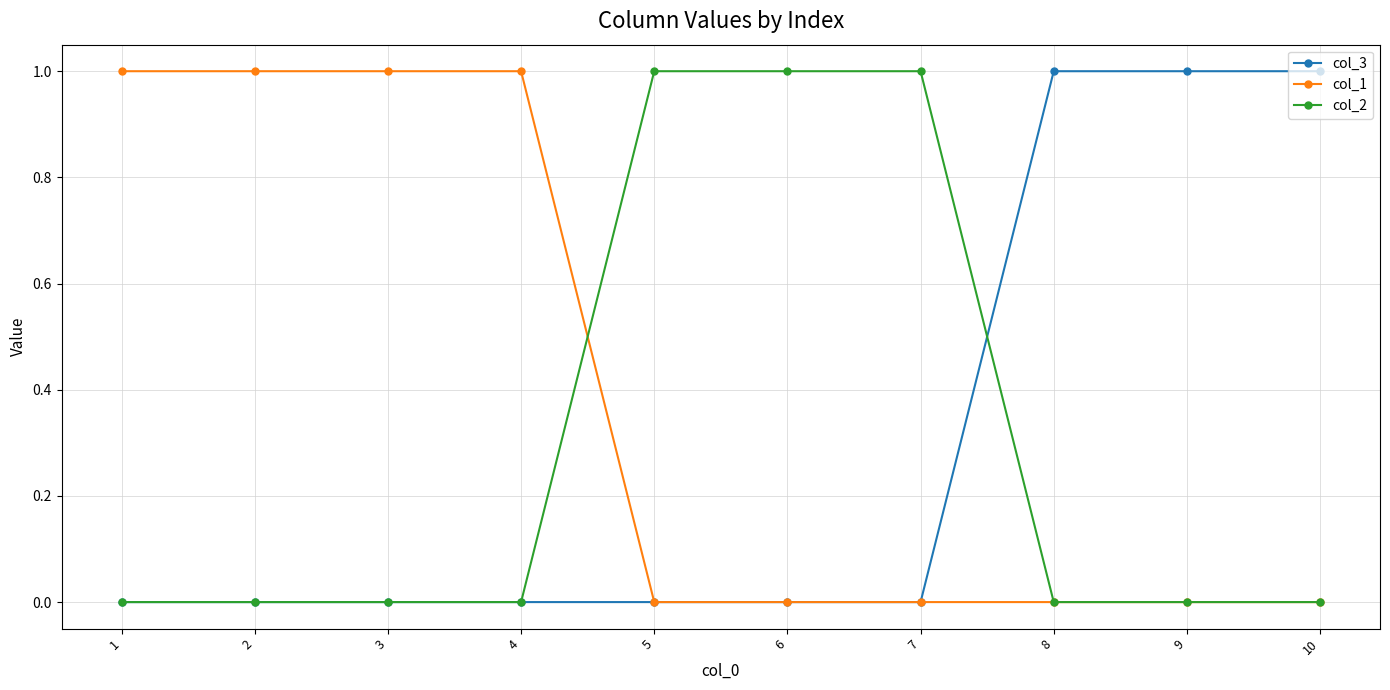

True or false: col_3 has a value of 0 at 8.

False